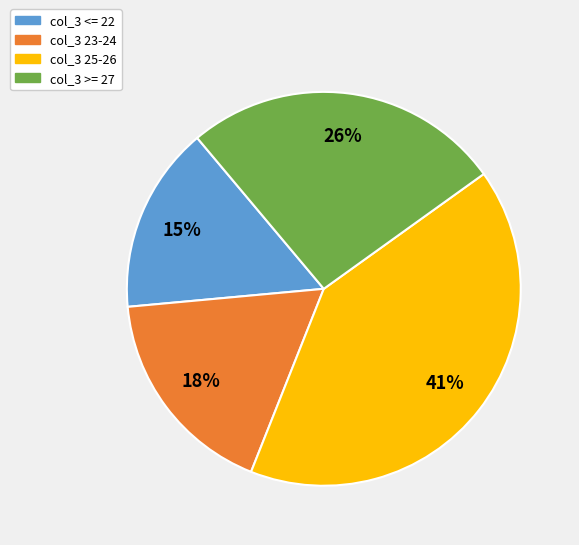

To the nearest percent, what is the combined percentage of col_3 23-24 and col_3 <= 22?

33%